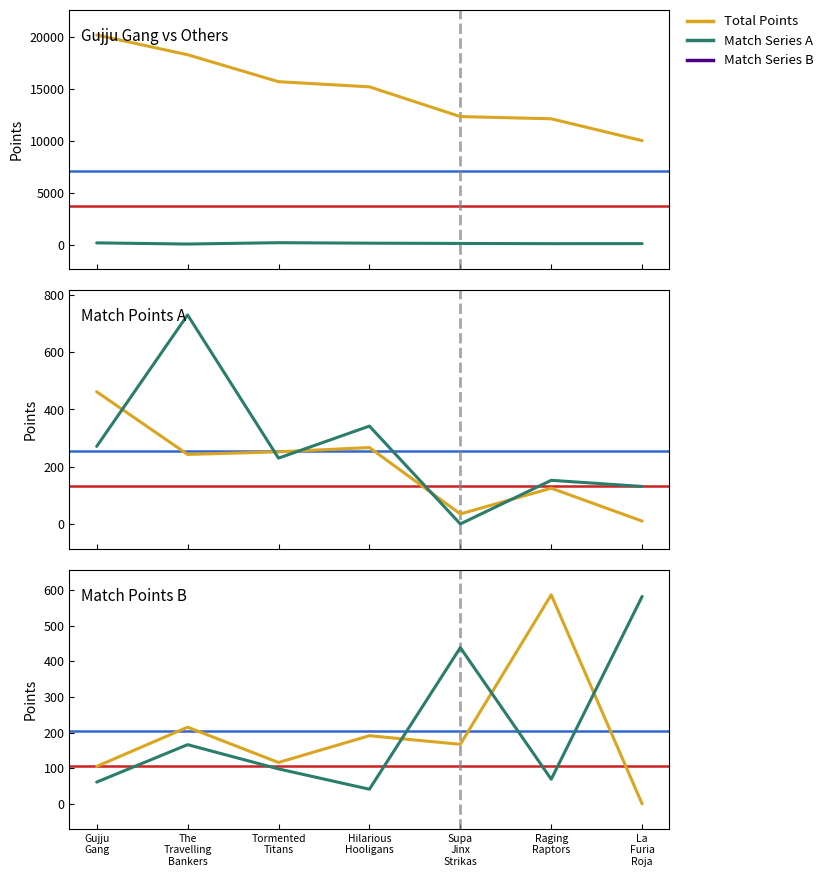

Is it true that KKR vs SRH equals 471.5 at Gujju
Gang?

False